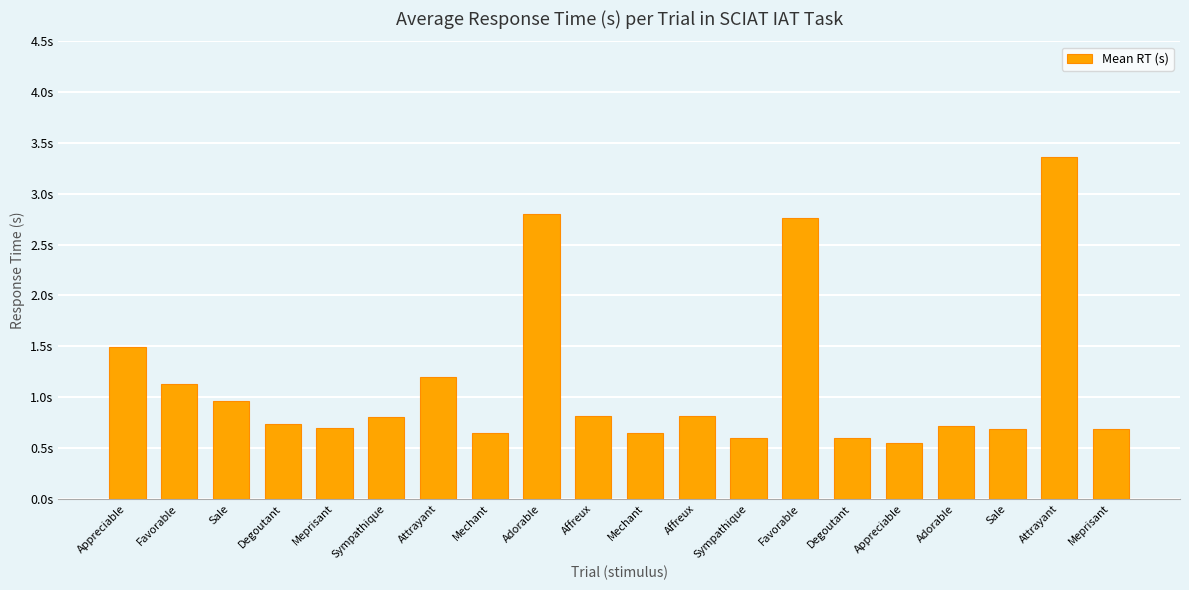

What is the greatest value displayed?

3.4